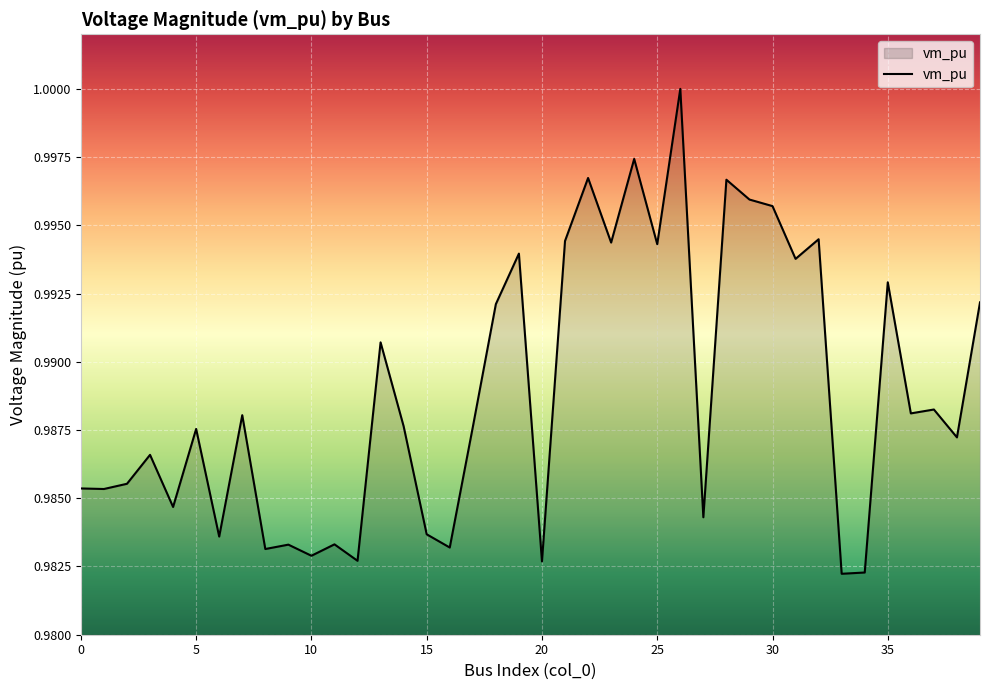

How many lines are shown in the chart?

1